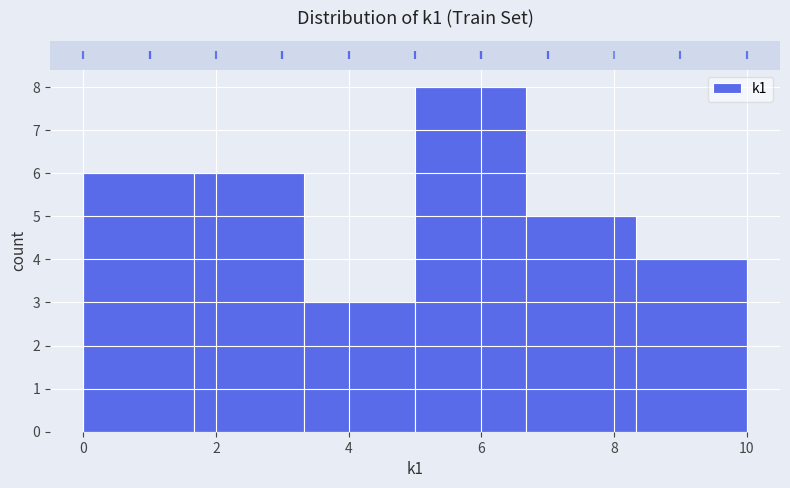

Reading left to right, list every bar in this chart as the range it spans on the x-axis followed by its height. Neither the bar edges nor the heights are printed on the chart, so give them approximately, as read against the axes.

0.0 to 1.6: 6
1.6 to 3.4: 6
3.4 to 5.0: 3
5.0 to 6.6: 8
6.6 to 8.4: 5
8.4 to 10.0: 4